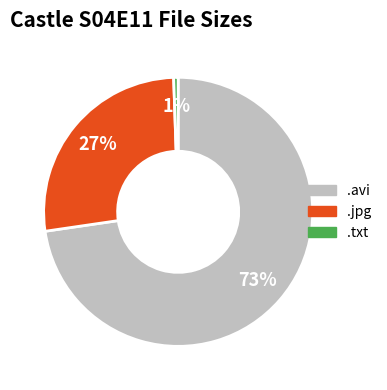

Is .jpg the majority of the pie?

No